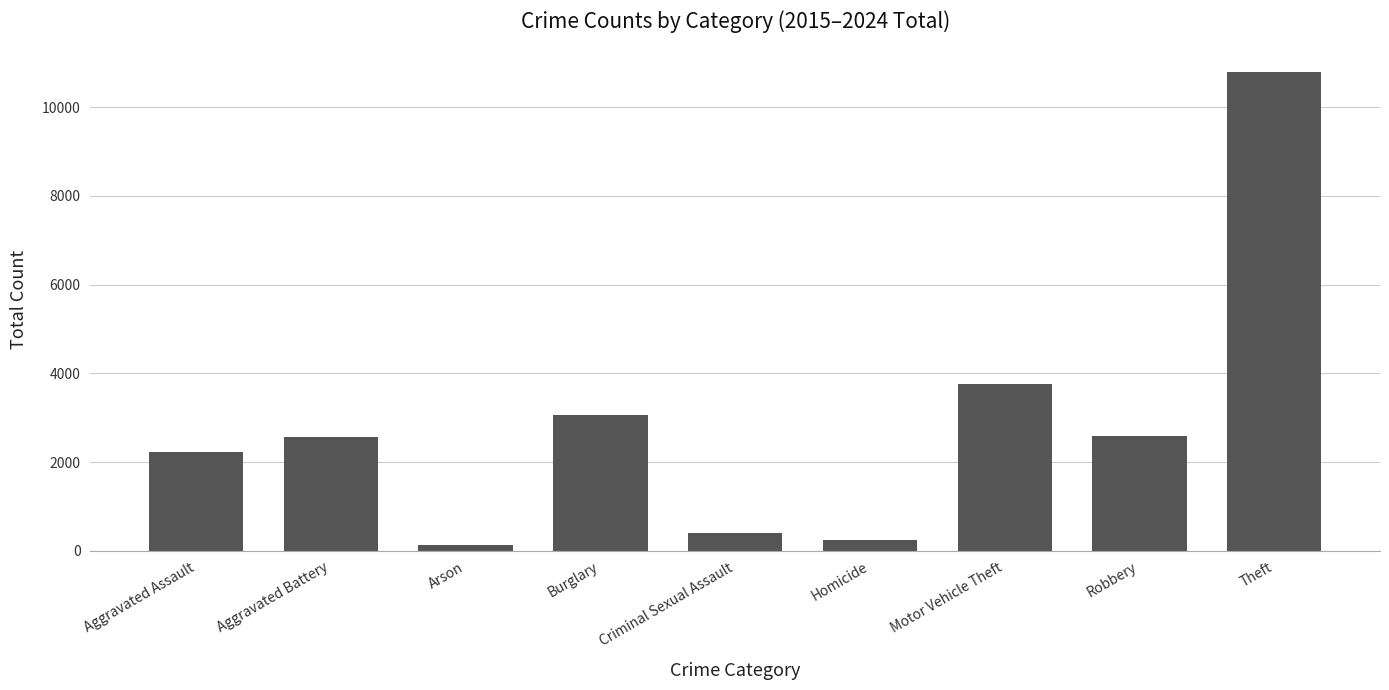

What is the average value?

2867